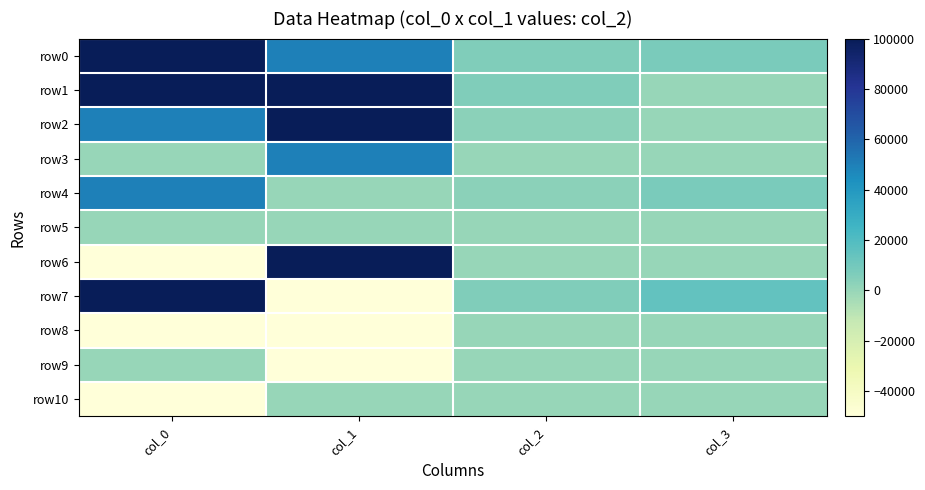

How many data points does each series have?

4